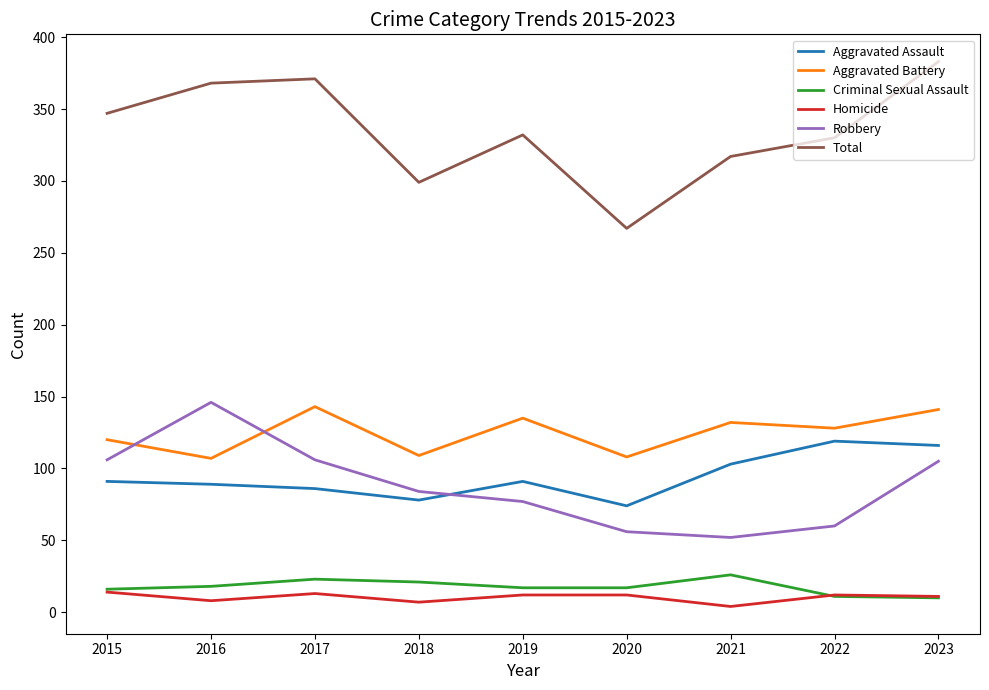

What is the maximum value shown in the chart?

383